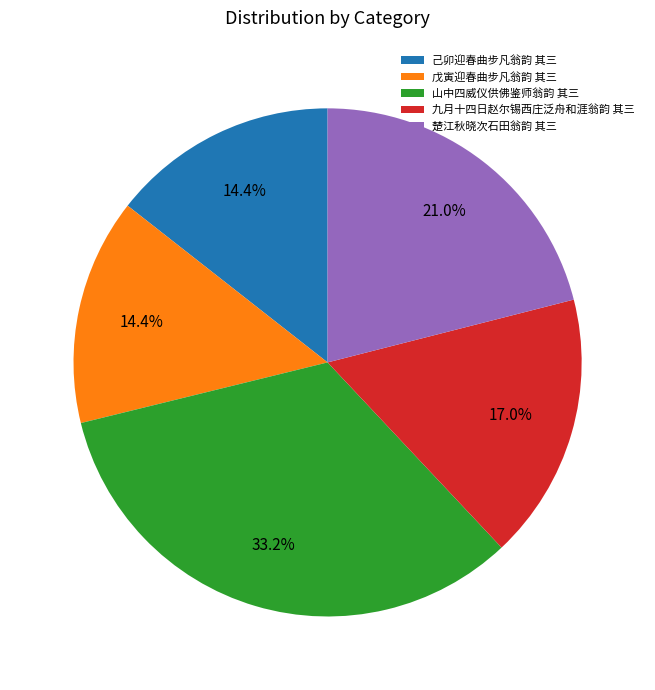

Approximately how many times larger is the value at 楚江秋晓次石田翁韵 其三 compared to 山中四威仪供佛鉴师翁韵 其三?

0.6